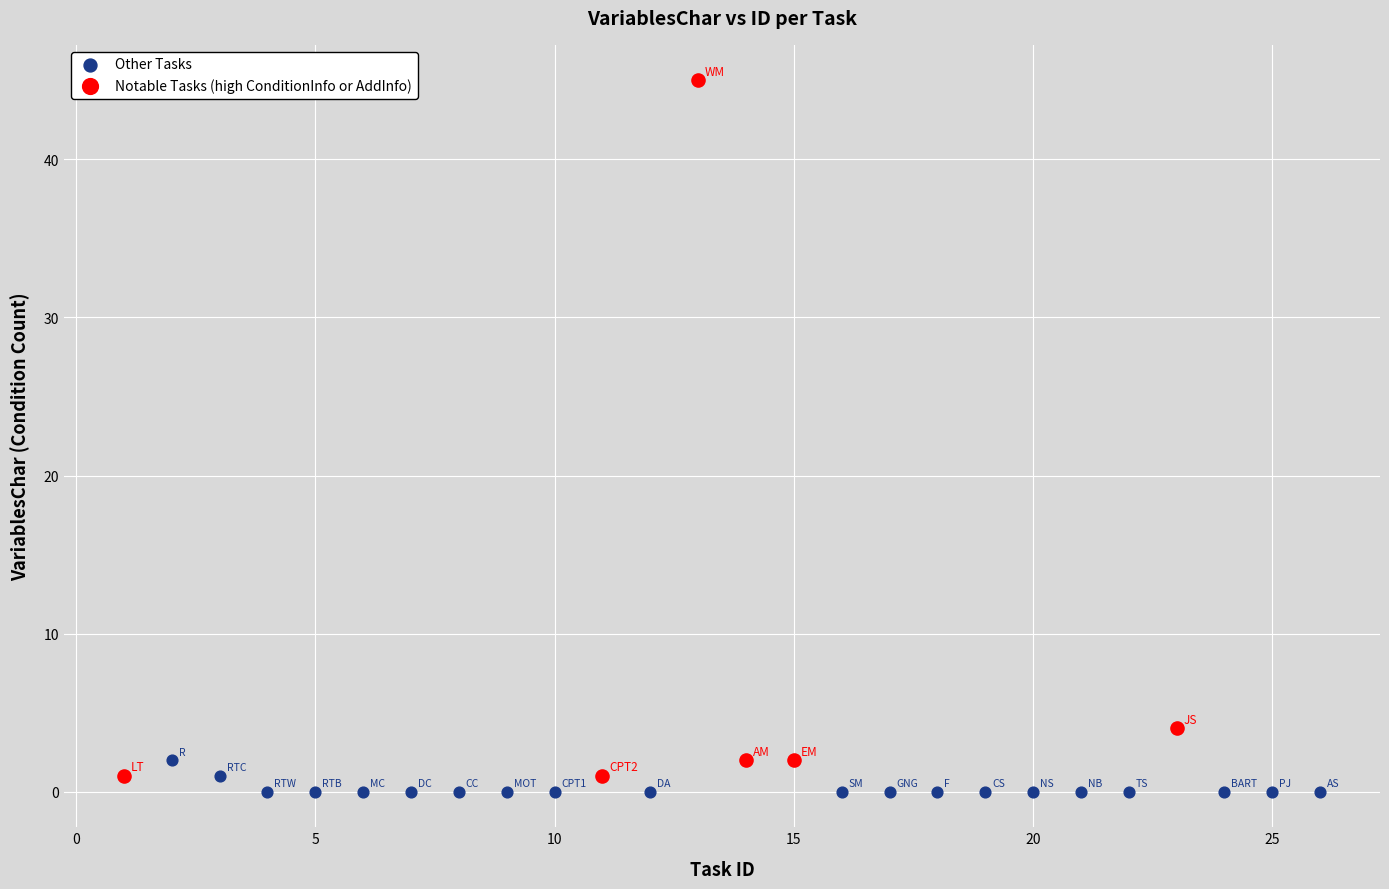

Which series contains the highest Y value?

Notable Tasks (high ConditionInfo or AddInfo)